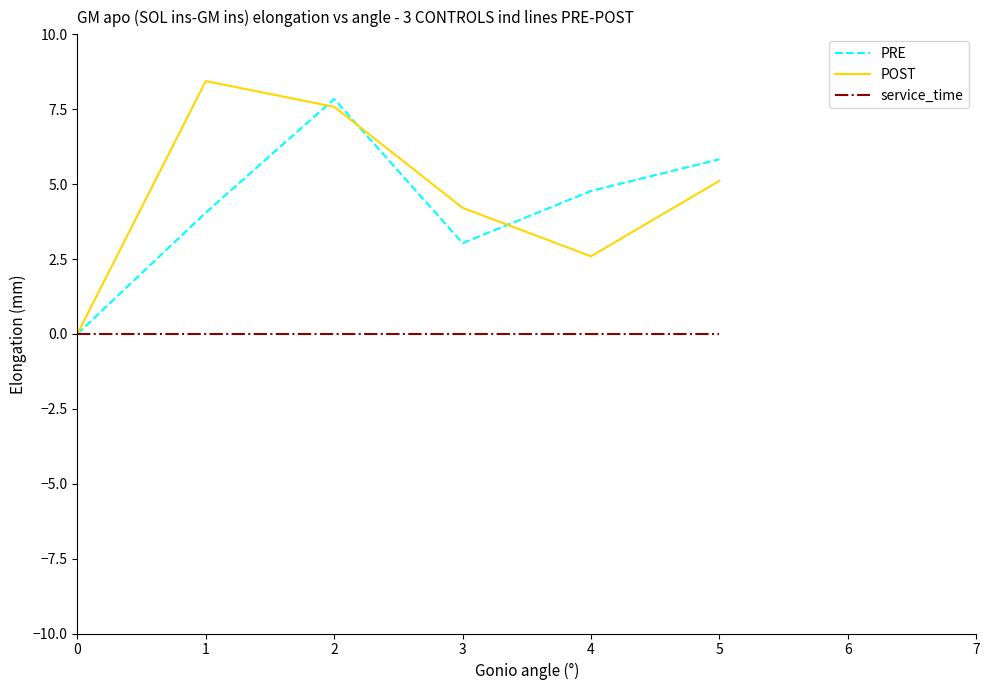

Is it true that service_time equals 0.0 at 0?

True